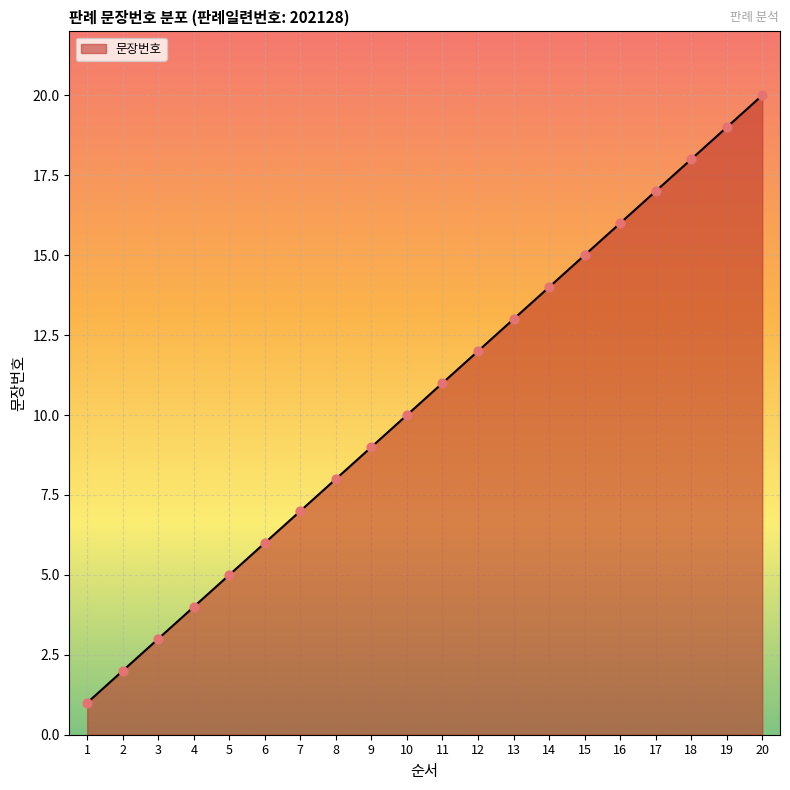

What is the change in value from 4 to 11?

+7